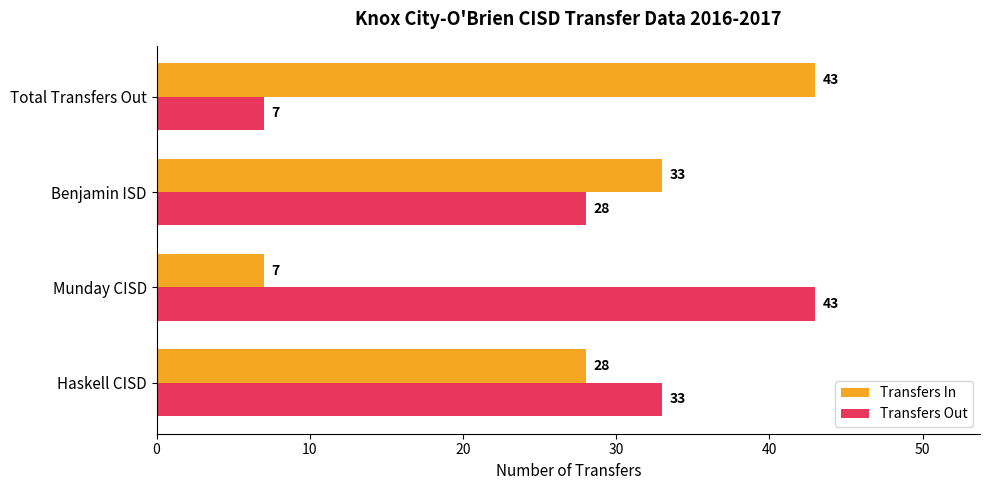

What is the difference between the second highest and second lowest values in the Transfers Out series?

5